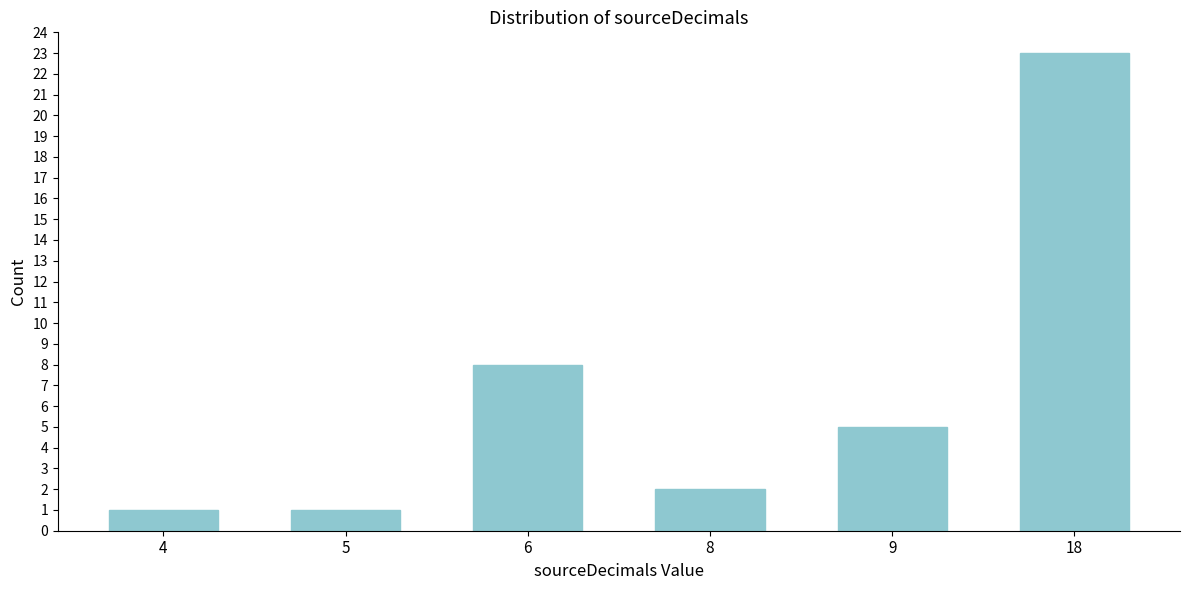

Reading left to right, extract all data points from this chart.

1	1	8	2	5	23